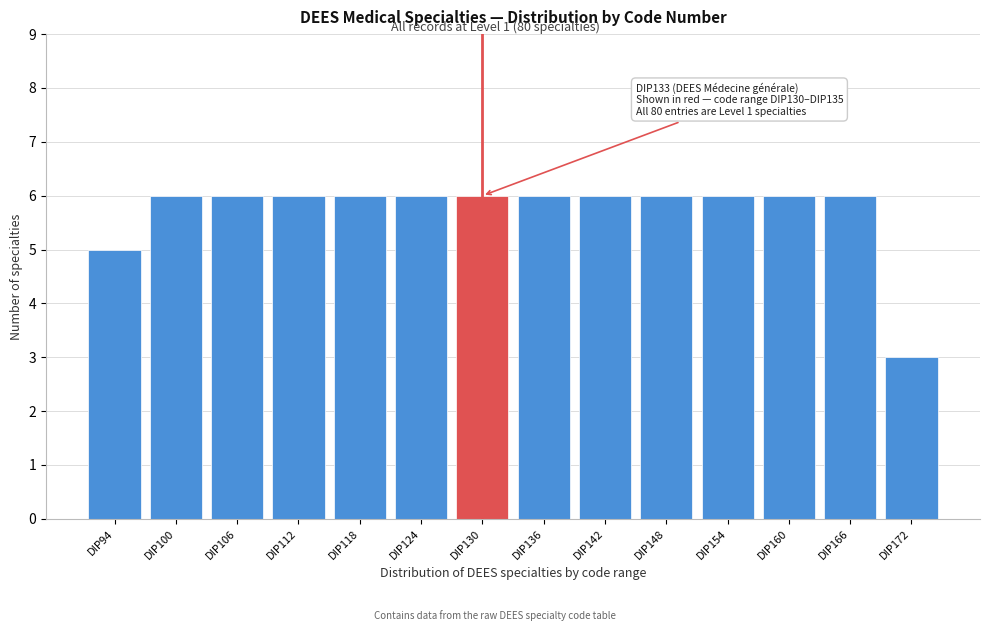

Reading right to left, transcribe all the data shown in this chart.

DIP172=3	DIP166=6	DIP160=6	DIP154=6	DIP148=6	DIP142=6	DIP136=6	DIP130=6	DIP124=6	DIP118=6	DIP112=6	DIP106=6	DIP100=6	DIP94=5